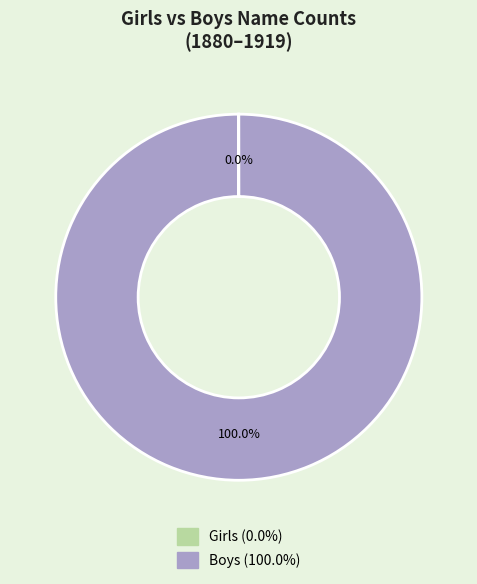

Is there a majority slice in this chart?

Yes